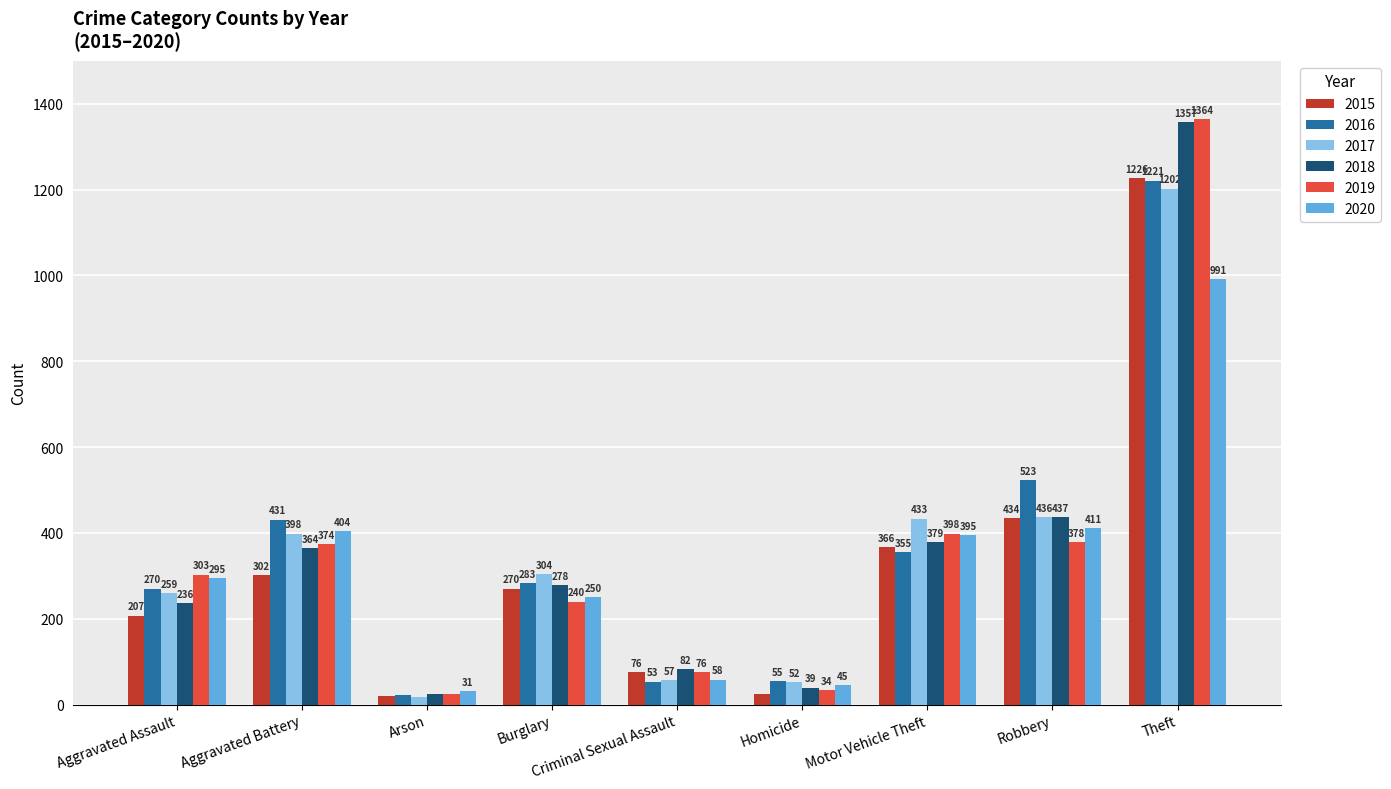

How many data points in 2017 are less than 304?

4